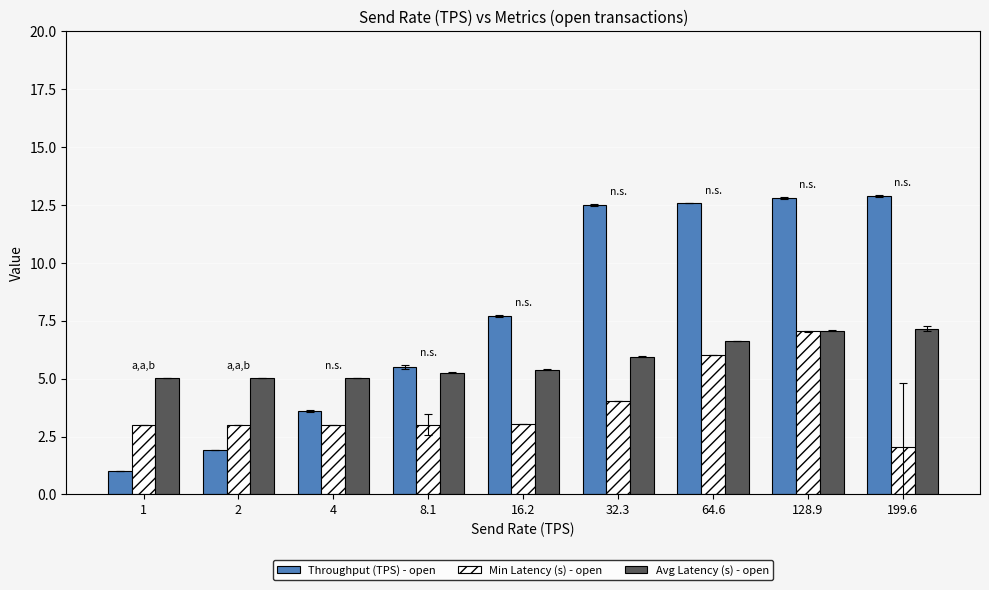

What is the label of the 6th bar from the left?

32.3